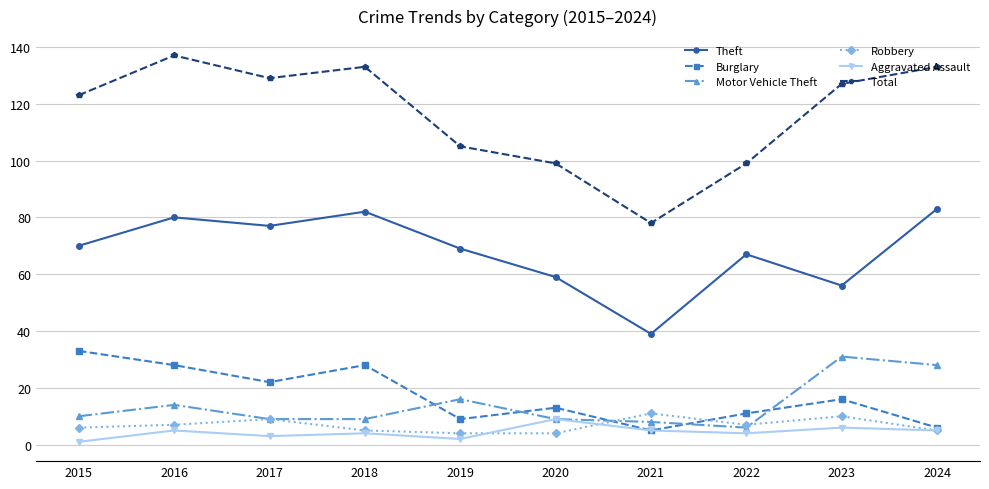

What is the approximate value of Aggravated Assault at 2018?

4